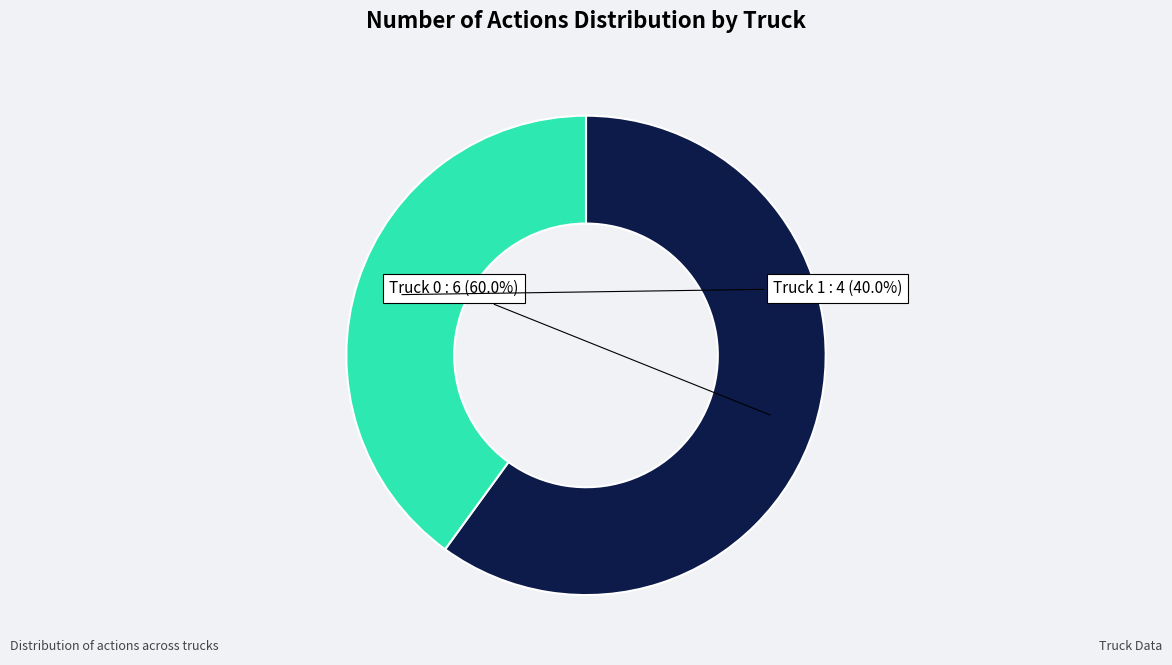

How many slices are in this pie chart?

2